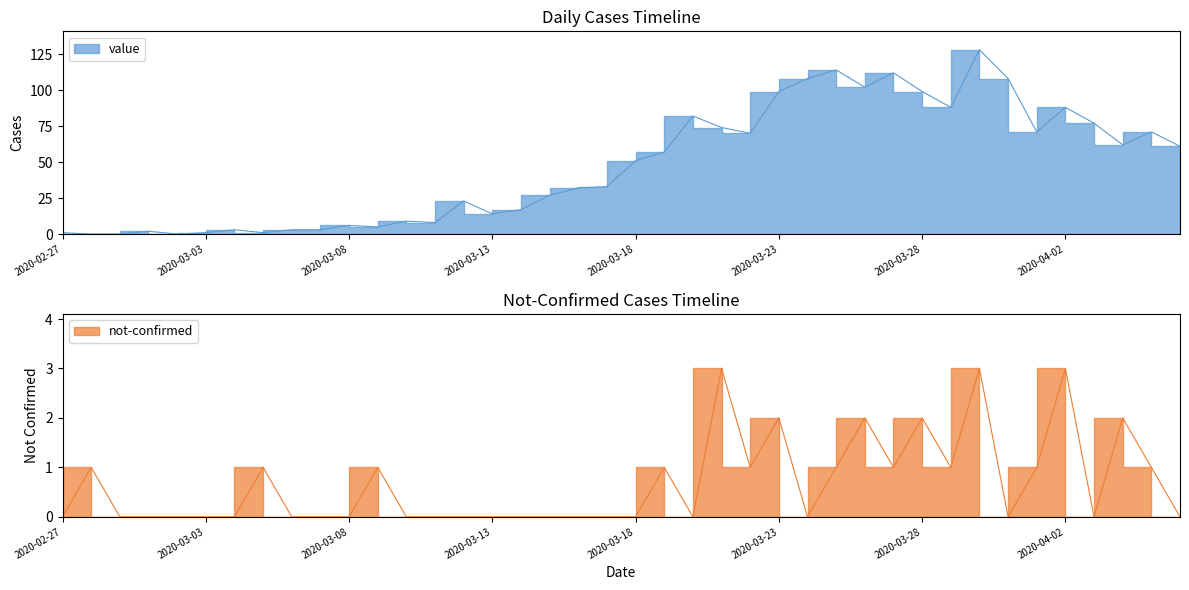

At which category does the chart reach its peak across all series?

2020-03-30